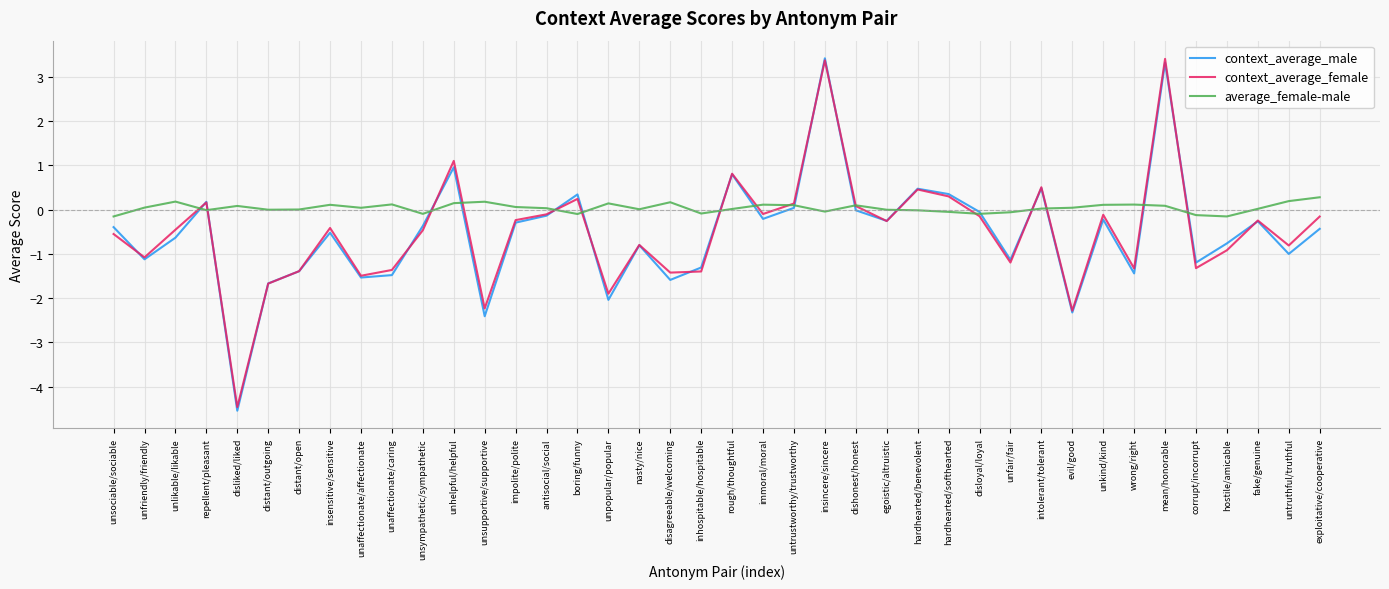

What is the minimum value for context_average_female?

-4.5